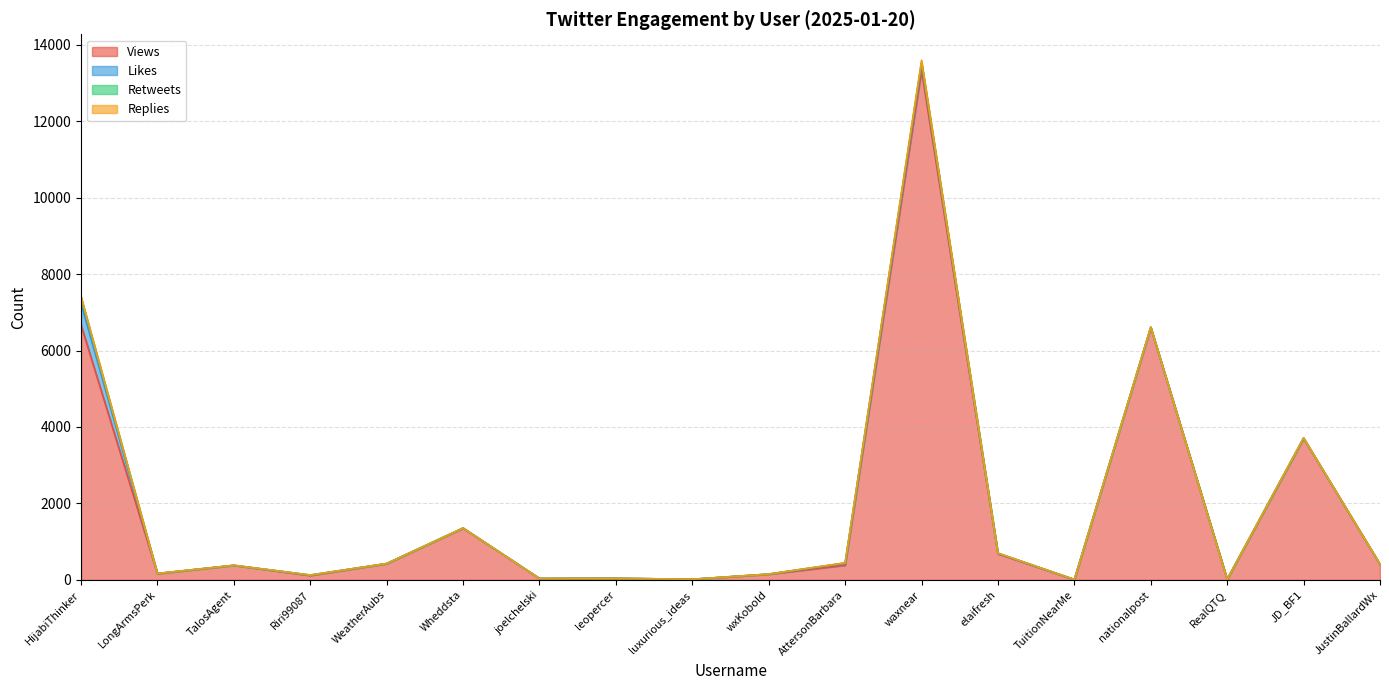

The Likes series shows 285 at luxurious_ideas. True or false?

False